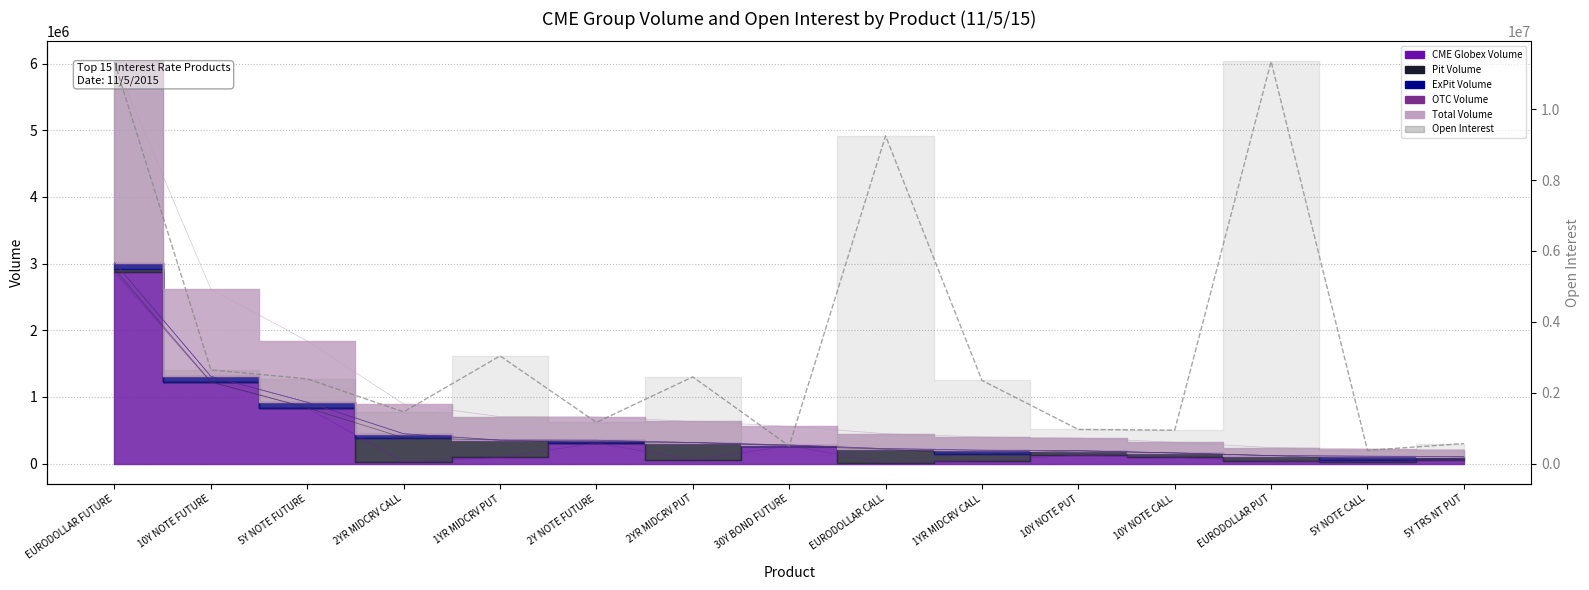

The value at 5Y TRS NT PUT is 179575. True or false?

False